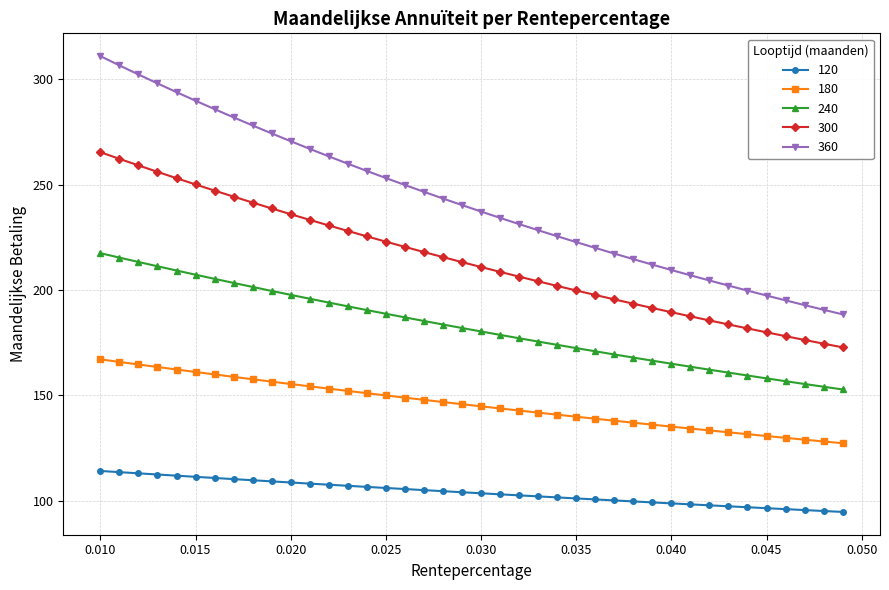

Does the chart display data point markers on the line(s)?

Yes